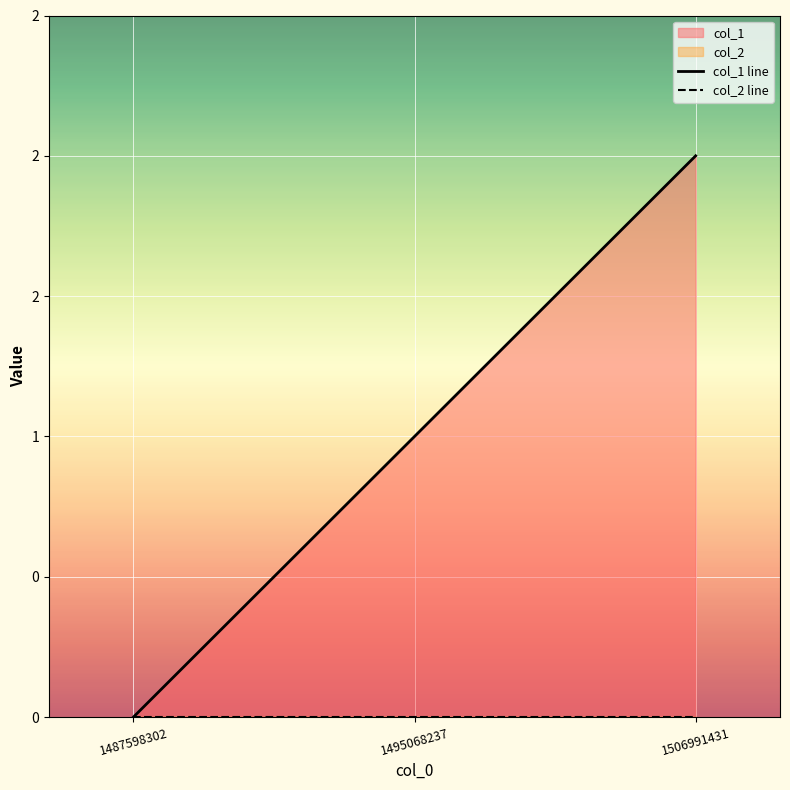

The value at 1506991431 is 2. True or false?

True